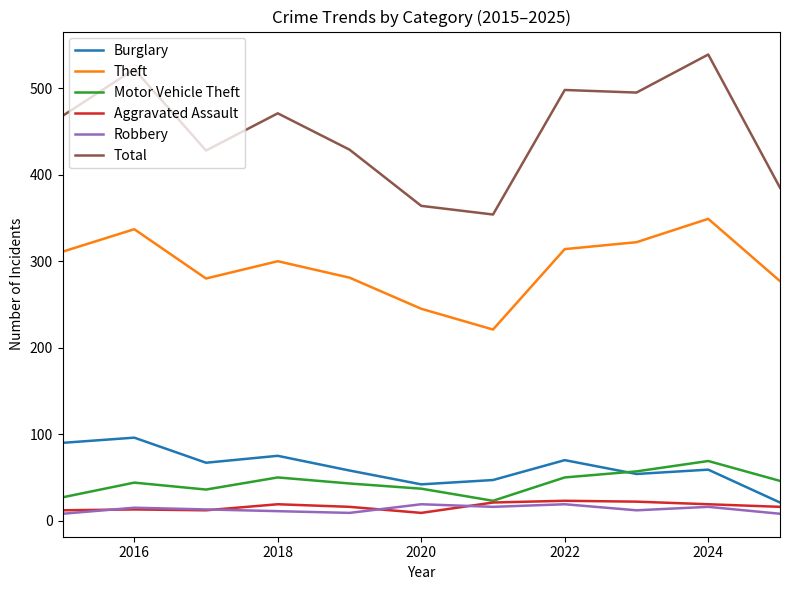

Which series has the largest total across all categories?

Total